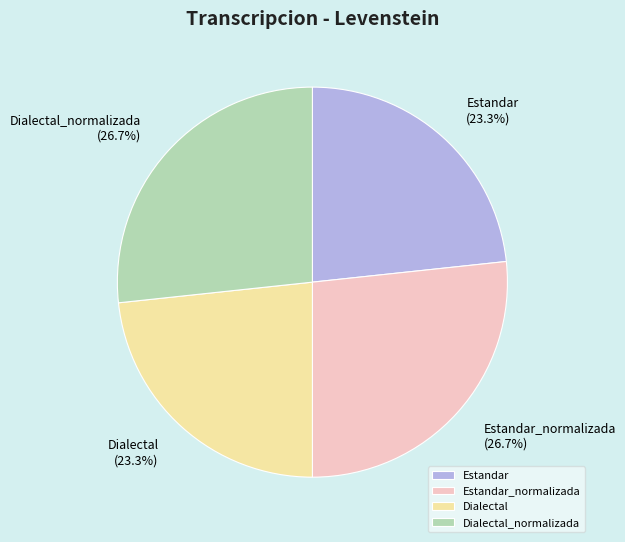

Is there any slice that represents more than half of the pie?

No